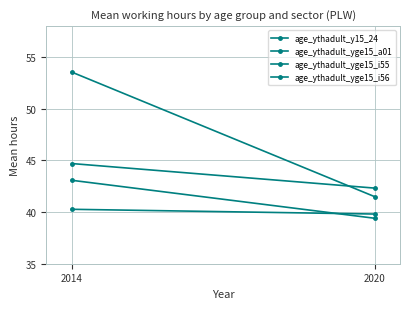

Where does the age_ythadult_y15_24 series first go above 40?

2014